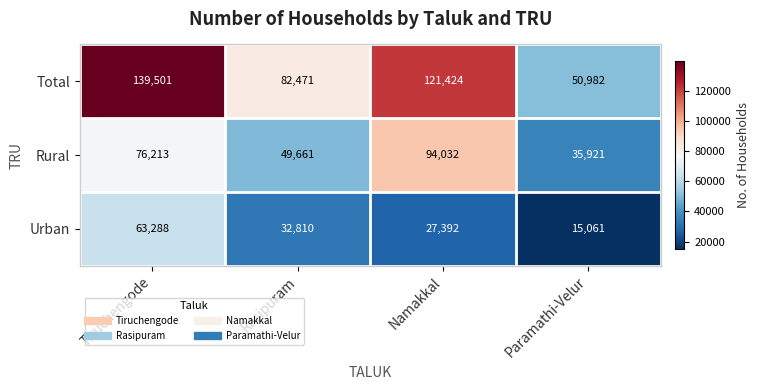

What is the total value across all series at Namakkal?

242848